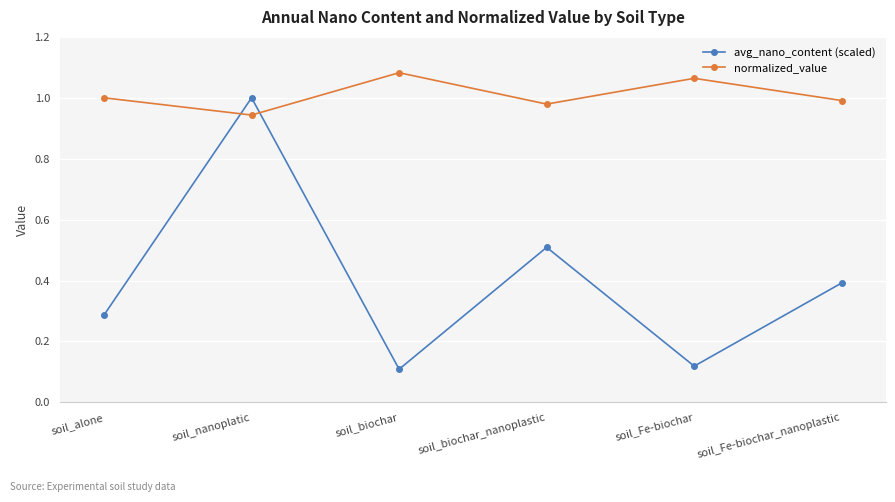

What is the average value of the avg_nano_content (scaled) series?

0.4